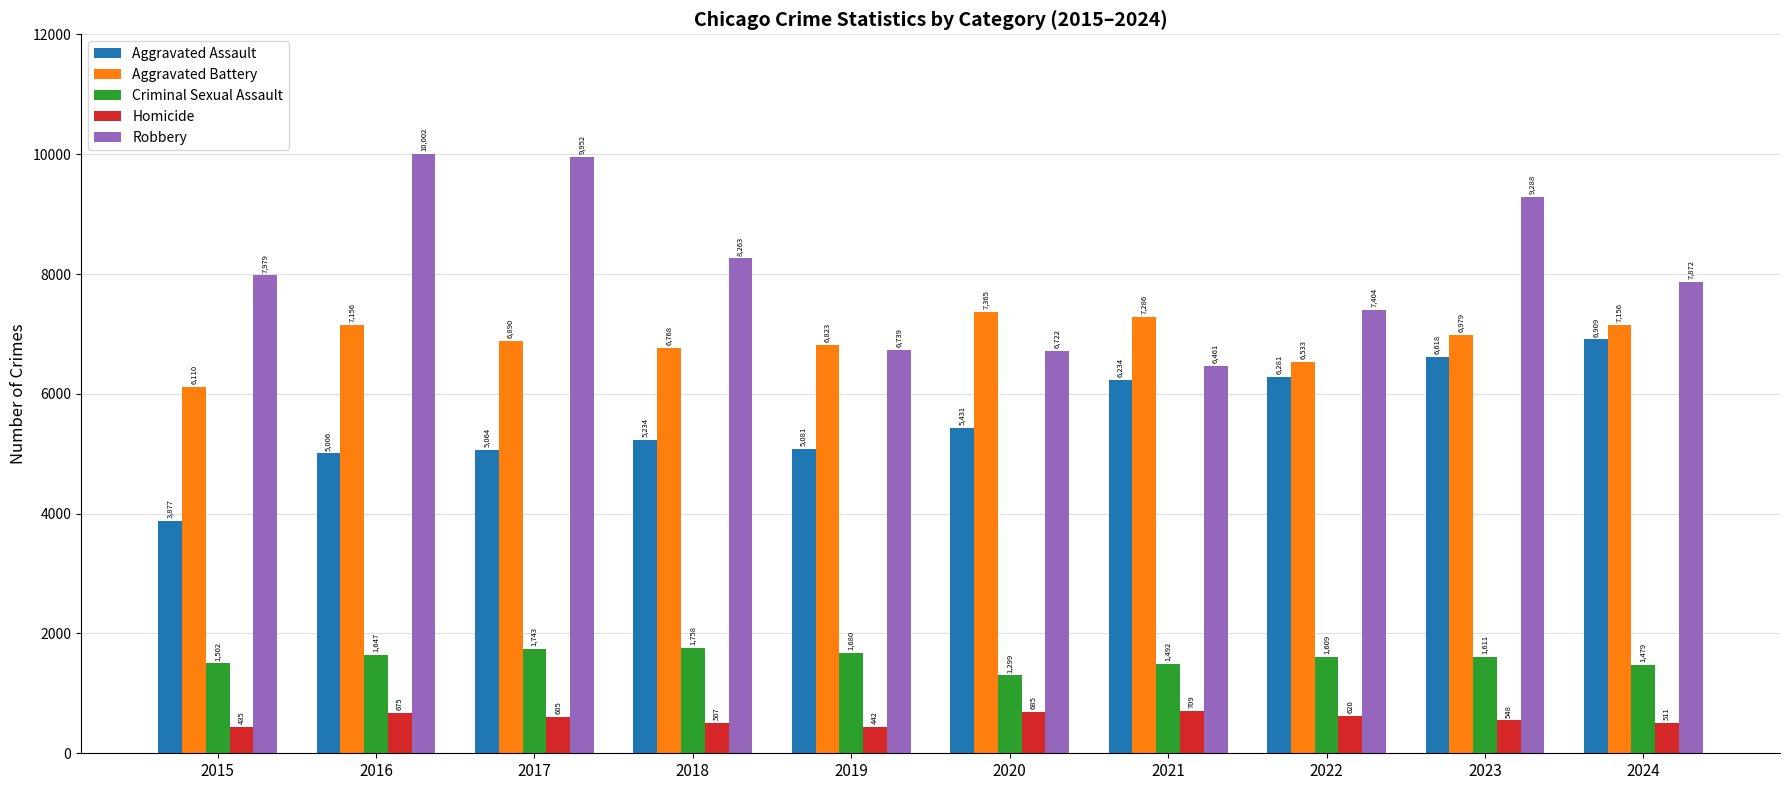

What is the approximate value of Robbery at 2019, to the nearest 50?

6750